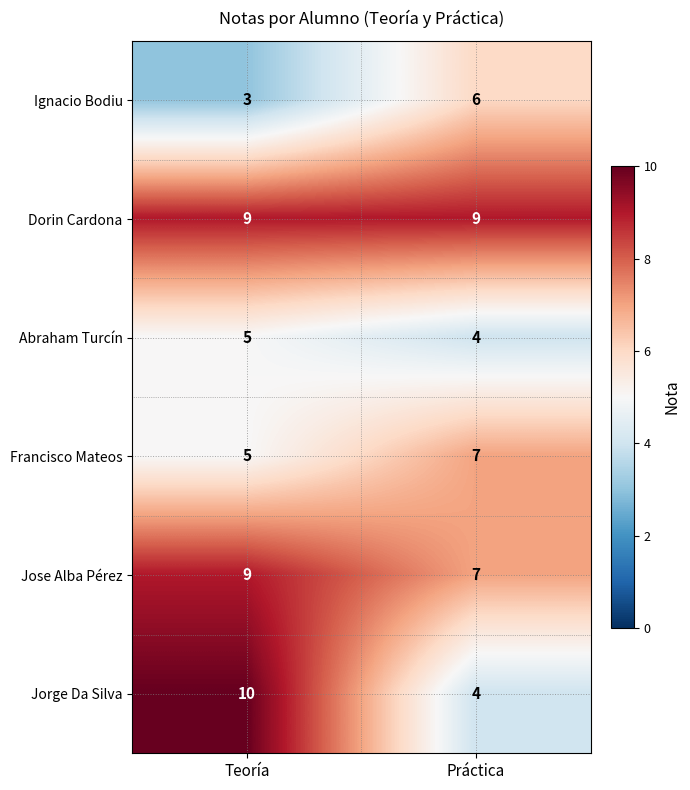

Is it true that Francisco Mateos equals 3 at Práctica?

False